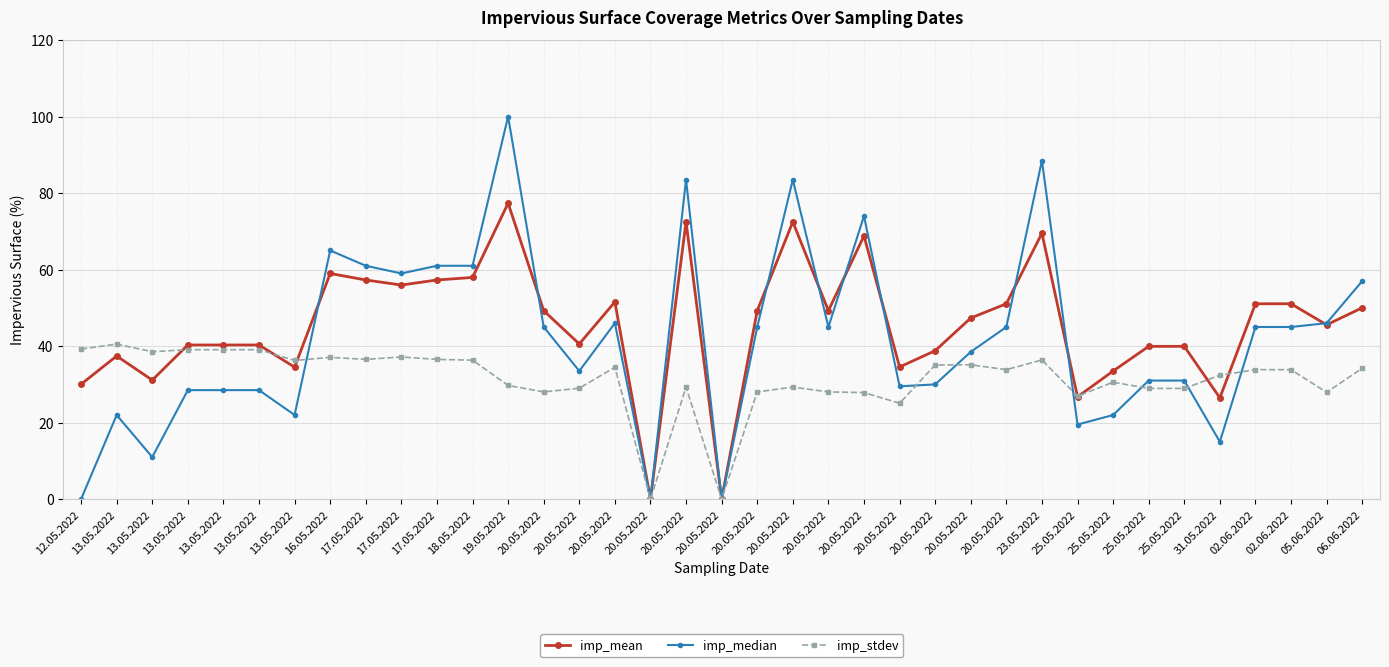

What are all the series names shown in the legend?

imp_mean, imp_median, imp_stdev